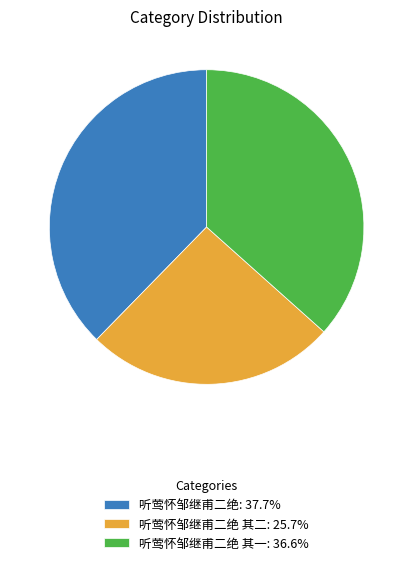

Do 听莺怀邹继甫二绝: 37.7% and 听莺怀邹继甫二绝 其二: 25.7% together represent more than half of the pie?

Yes